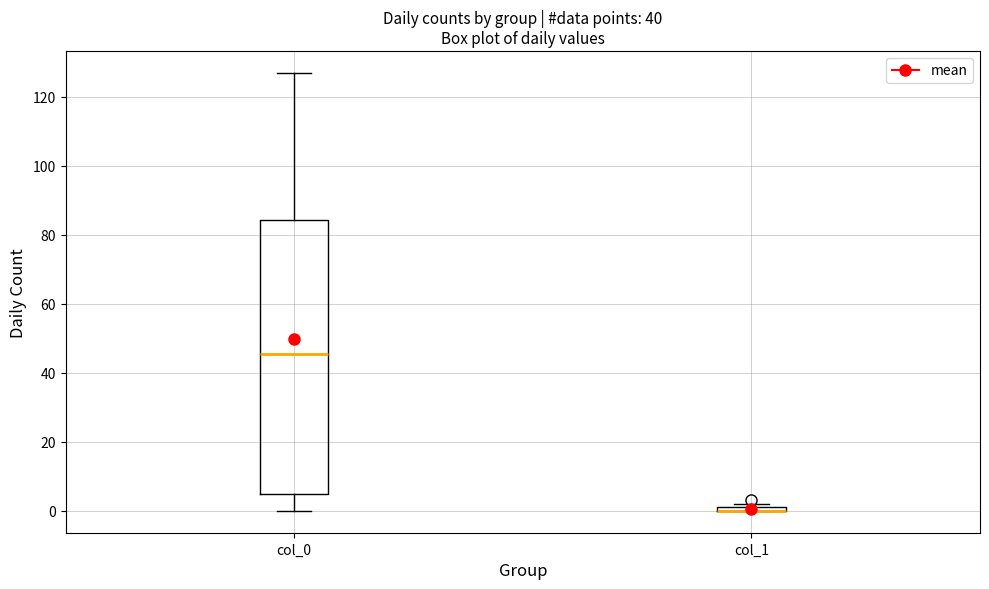

Which box is the tallest, from its lower edge to its upper edge?

col_0